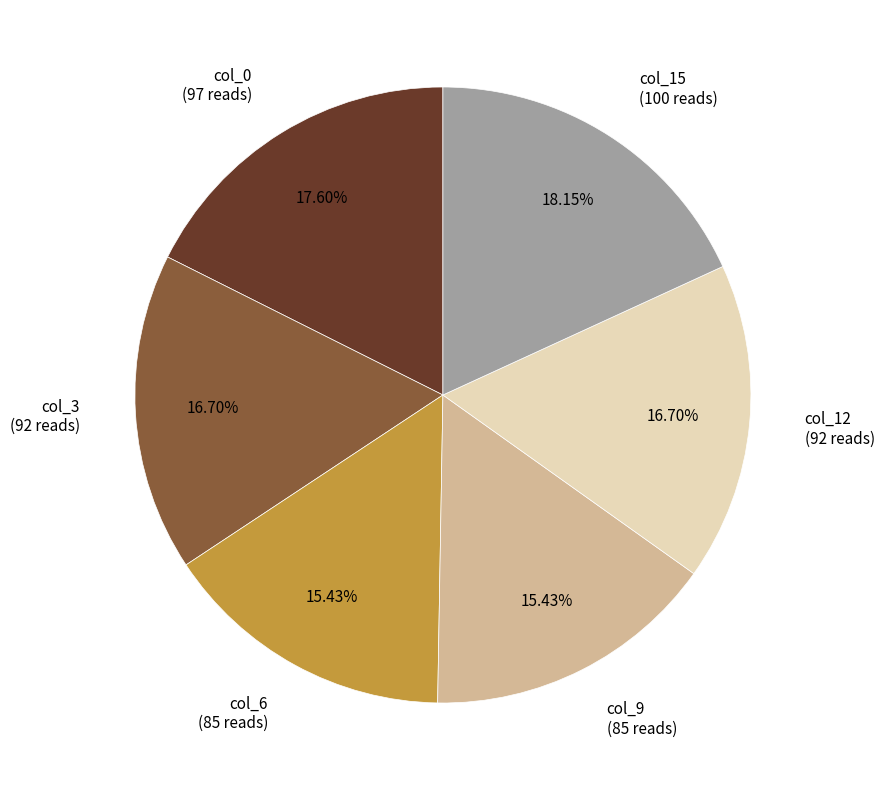

Count the number of slices in the pie.

6